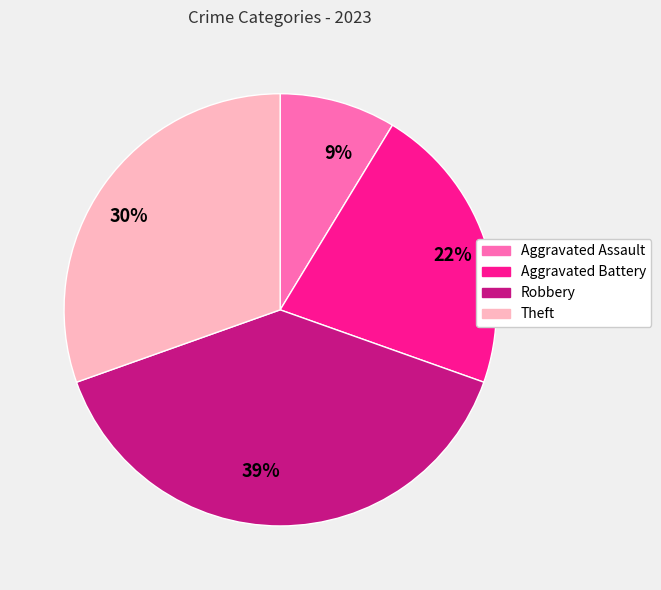

Is it true that 30% is 22% of the pie?

False